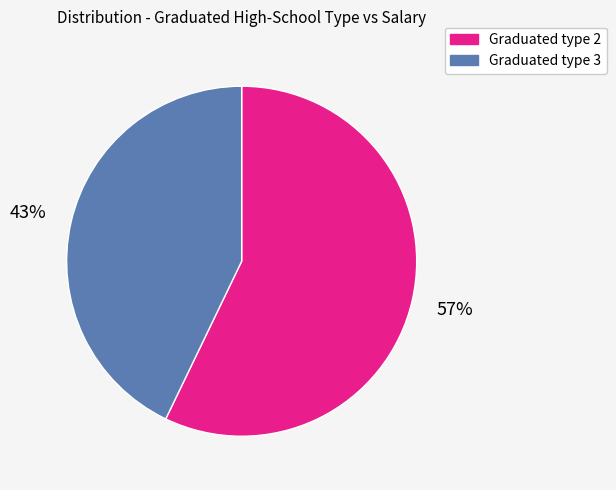

Rank the categories by value from lowest to highest.

Graduated type 3, Graduated type 2